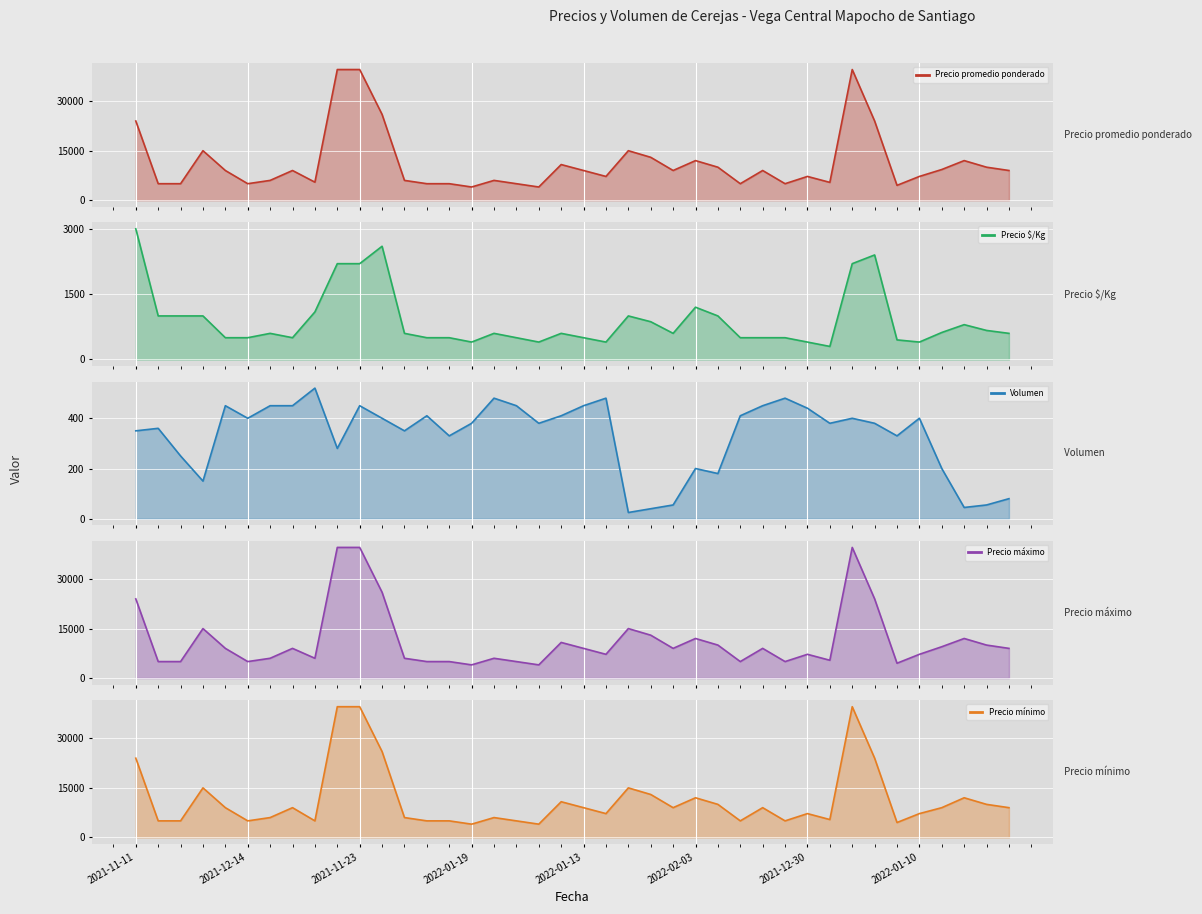

True or false: Precio máximo has a value of 24000 at 2021-11-24.

True